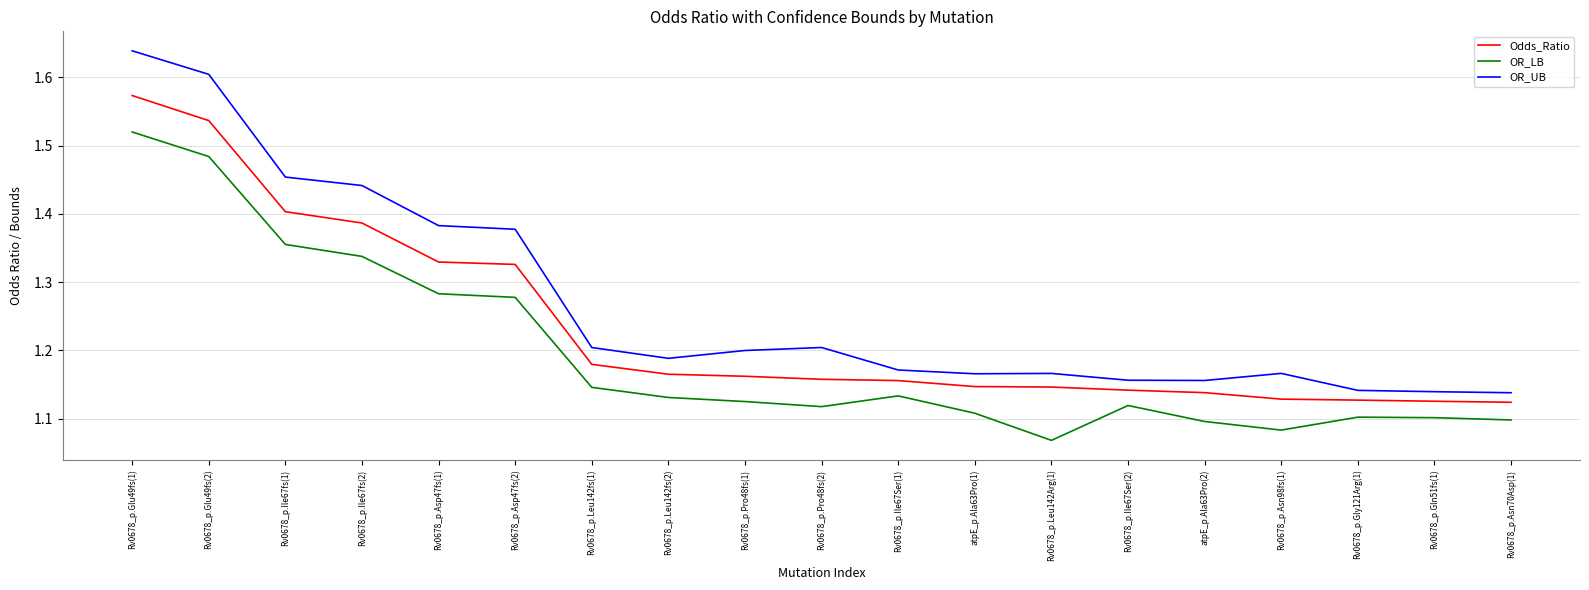

List the series in order of their overall mean, lowest first.

OR_LB, Odds_Ratio, OR_UB